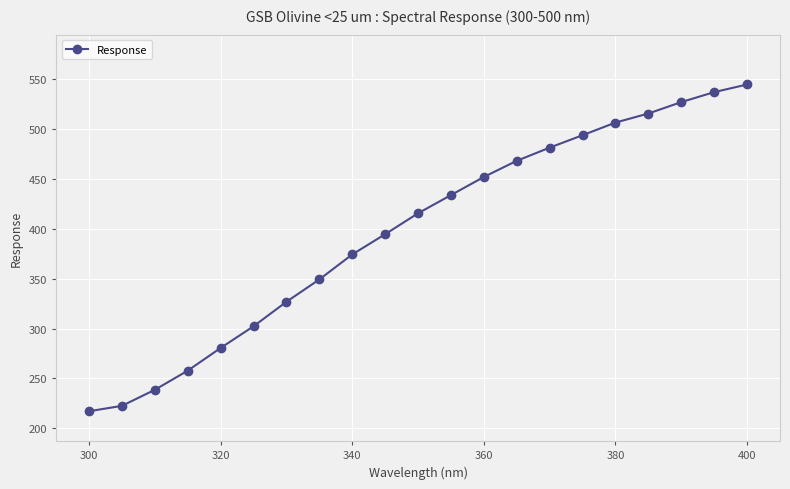

Reading left to right, what are all the values shown in this chart?

217.1	222.5	238.6	257.8	280.6	302.3	326.9	349.3	374.3	394.6	415.6	433.9	452.1	468.3	481.5	493.9	506.6	515.7	527.1	537.1	544.8